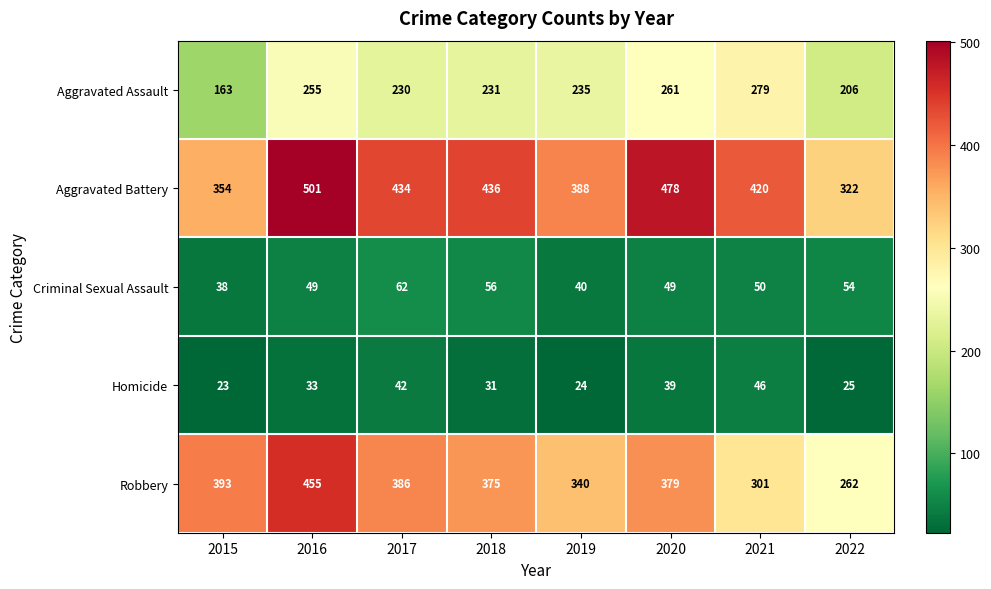

Which series has the widest spread of values?

Robbery